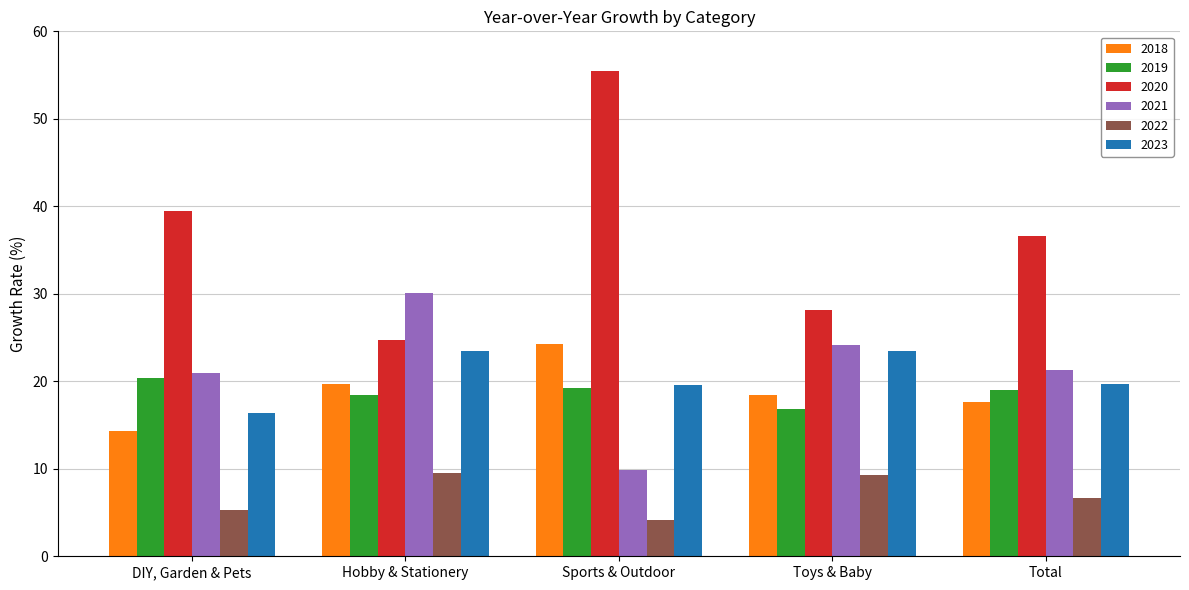

Which series has the widest spread of values?

2020